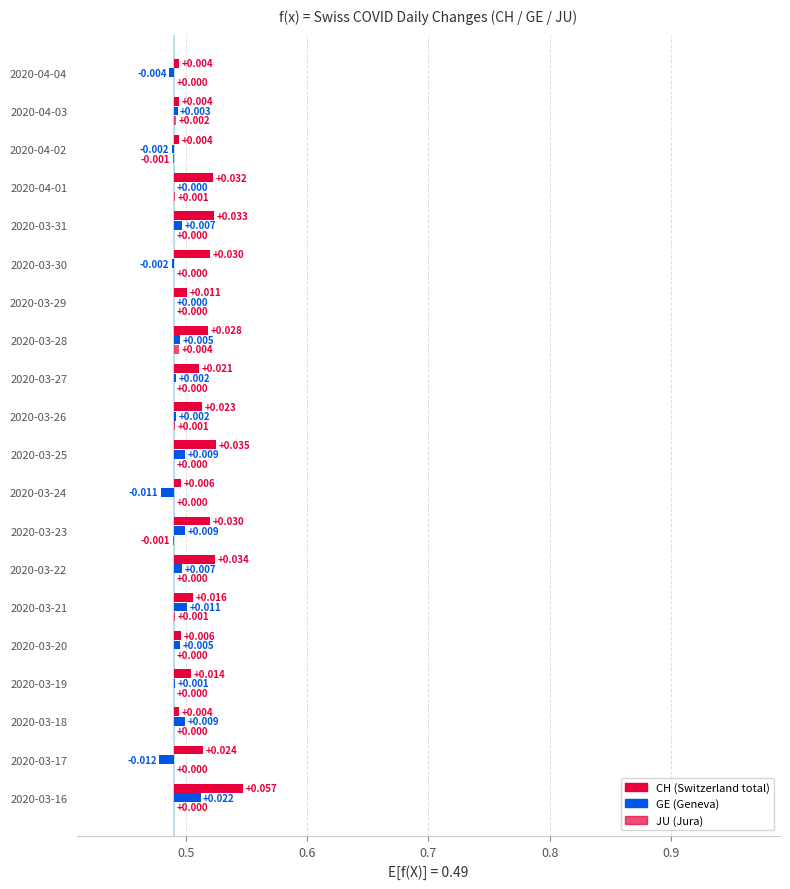

What are all the series names shown in the legend?

CH, GE, JU